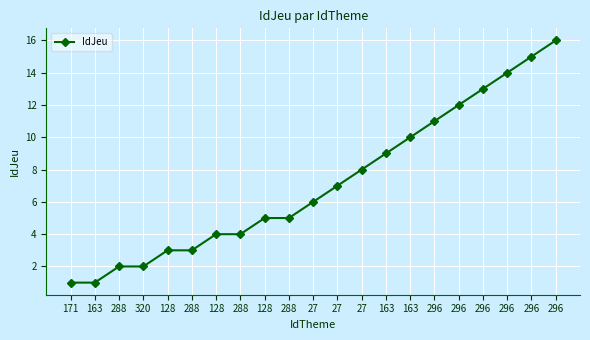

At which category does the chart reach its minimum across all series?

171